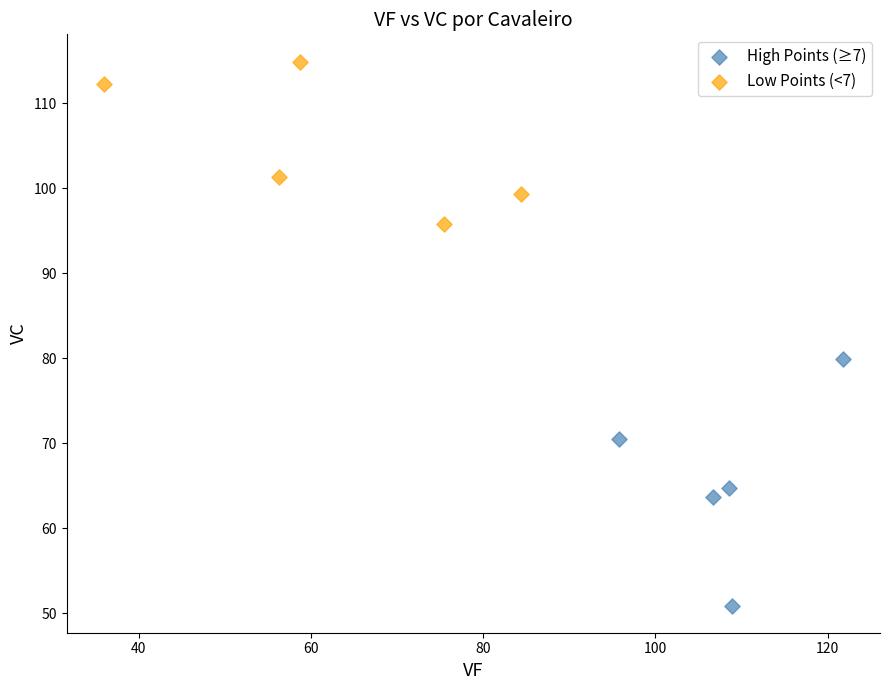

What are all the series names shown in the legend?

High Points (≥7), Low Points (<7)